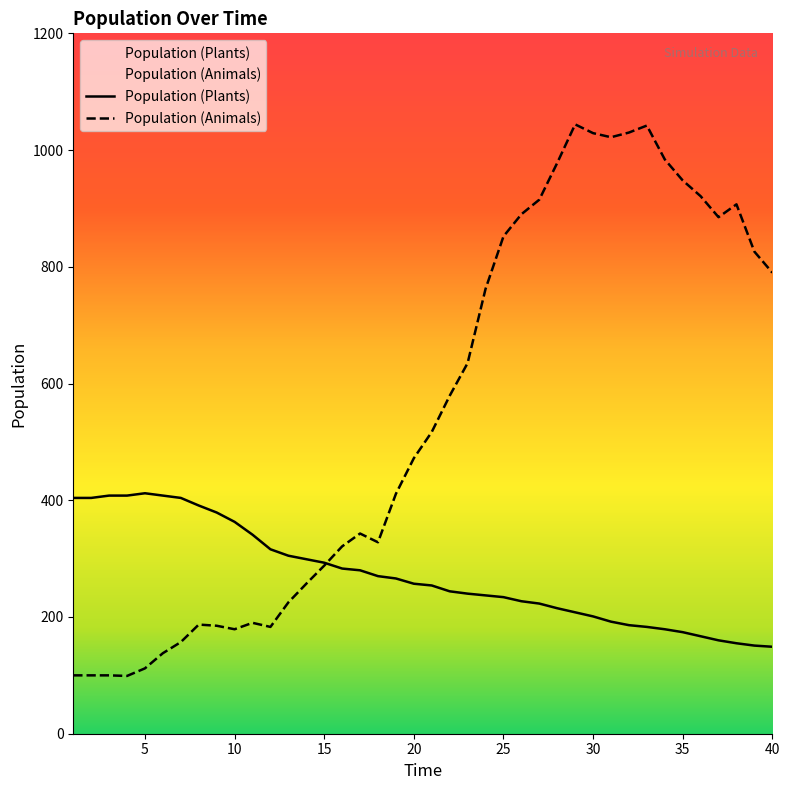

Which category has the highest value in the Population (Plants) series?

5